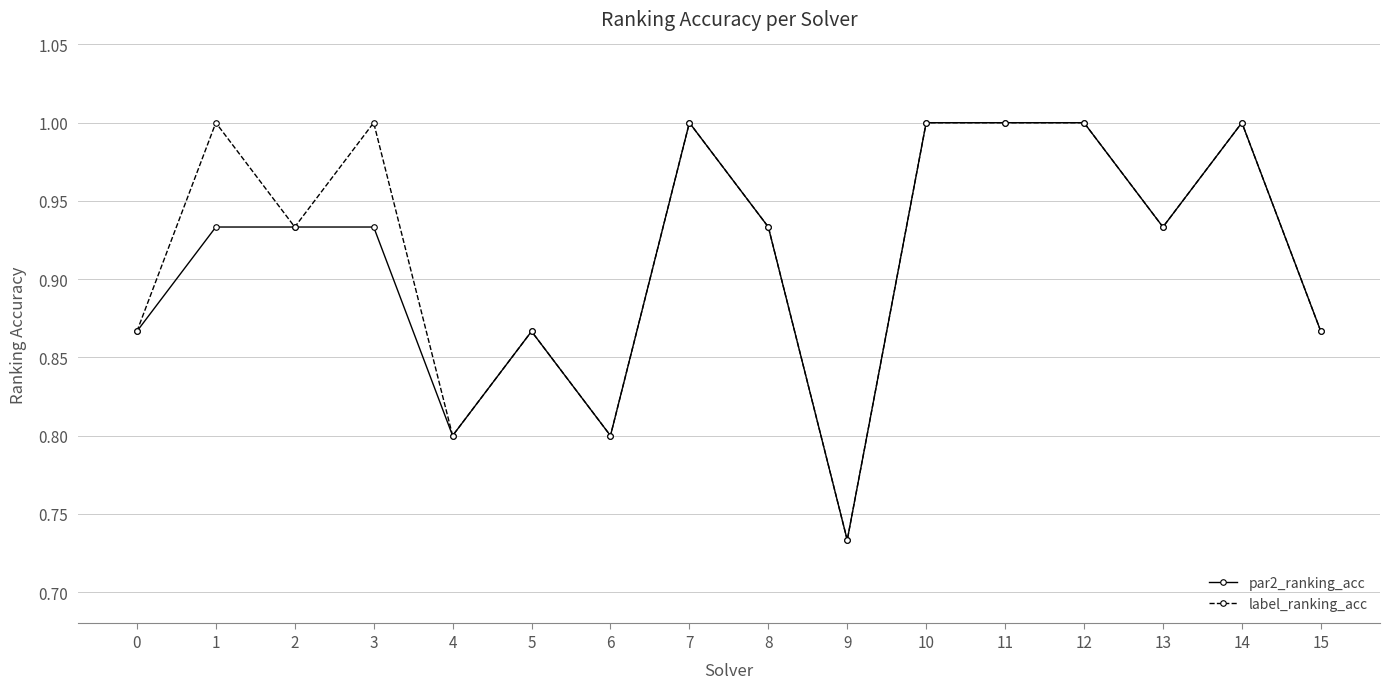

What is the total value across all series at 7?

2.0